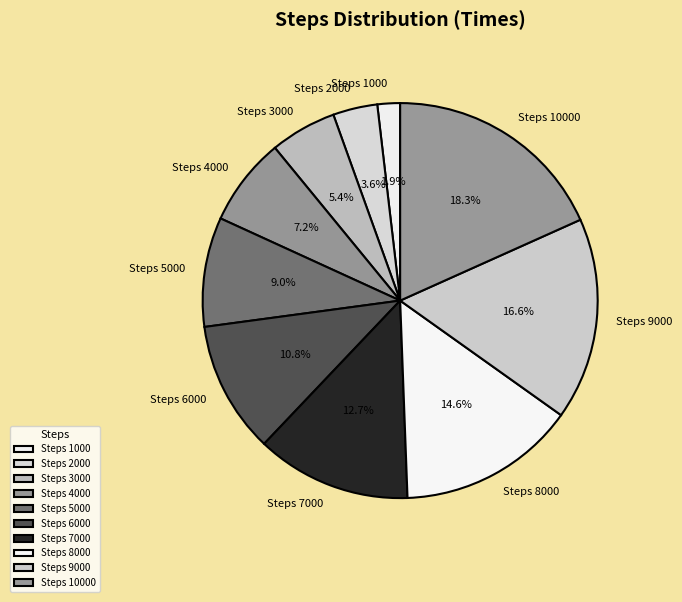

How many slices are in this pie chart?

10